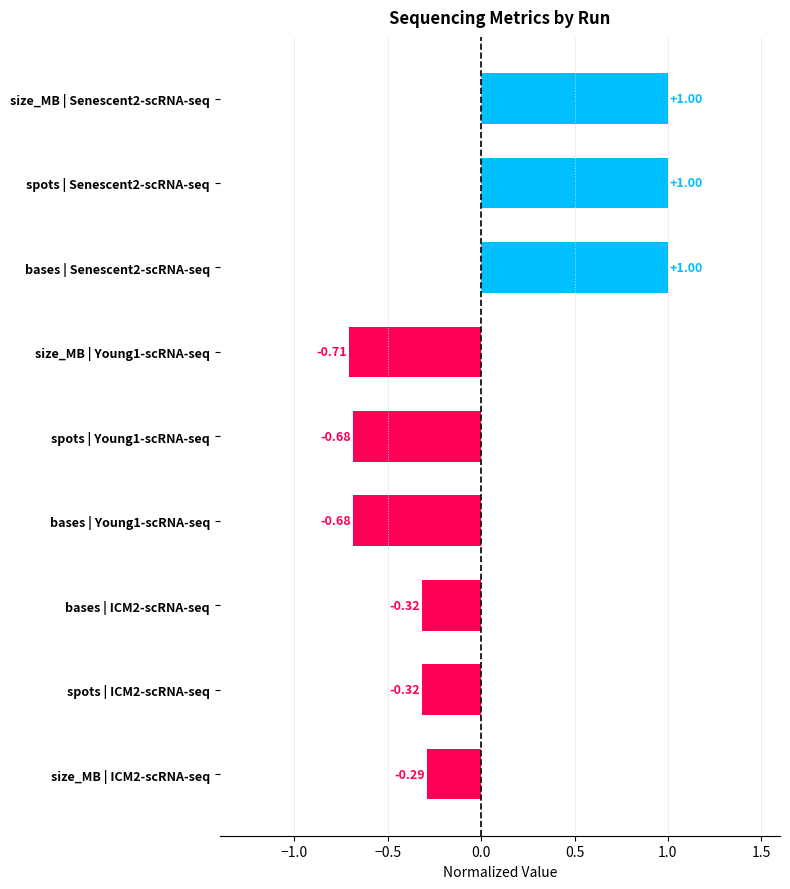

What is the difference between the values at size_MB | ICM2-scRNA-seq and bases | Young1-scRNA-seq?

0.4